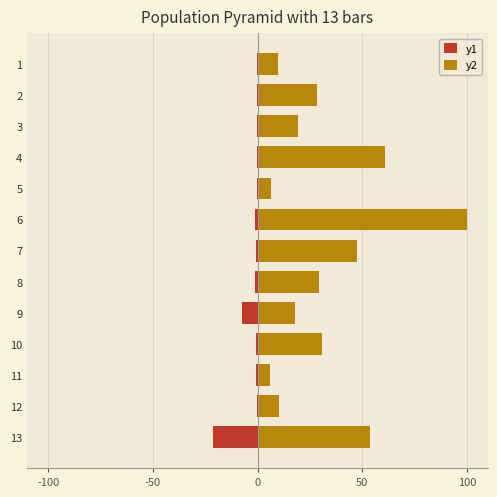

At how many categories does at least one series exceed -7?

13